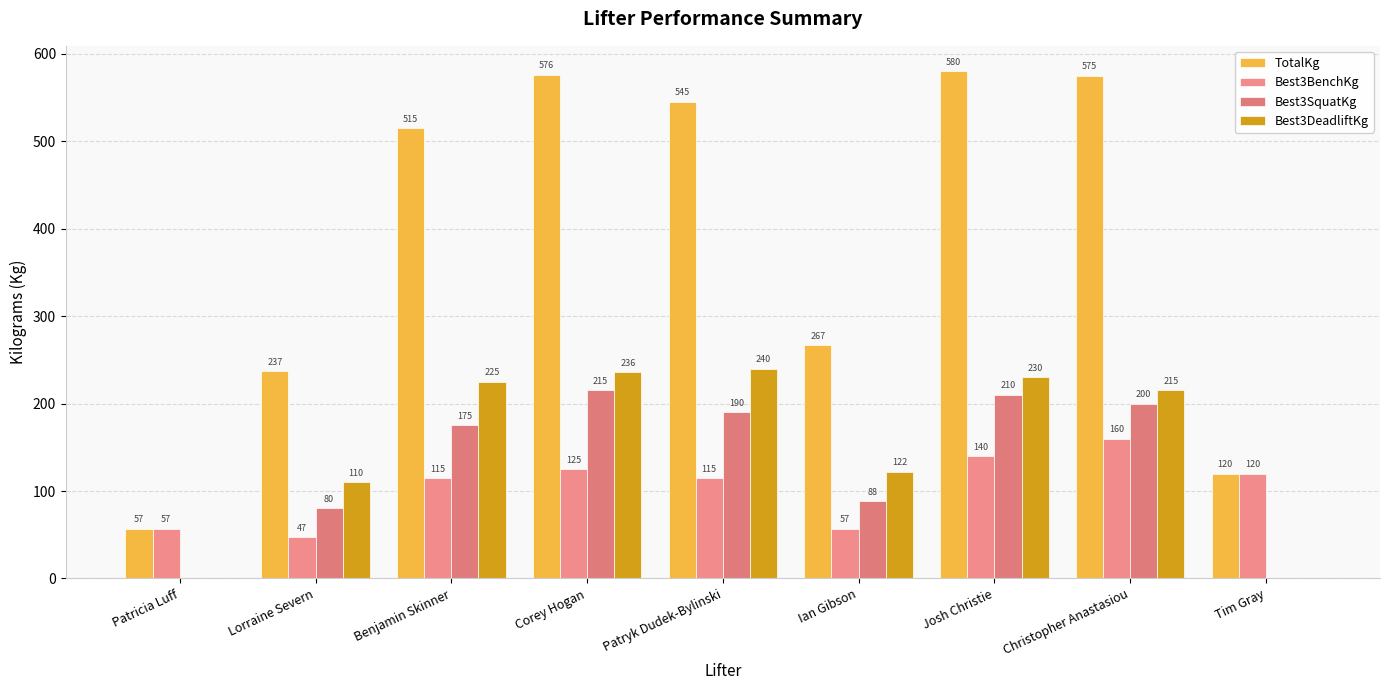

Rank the categories by TotalKg value from lowest to highest.

Patricia Luff, Tim Gray, Lorraine Severn, Ian Gibson, Benjamin Skinner, Patryk Dudek-Bylinski, Christopher Anastasiou, Corey Hogan, Josh Christie